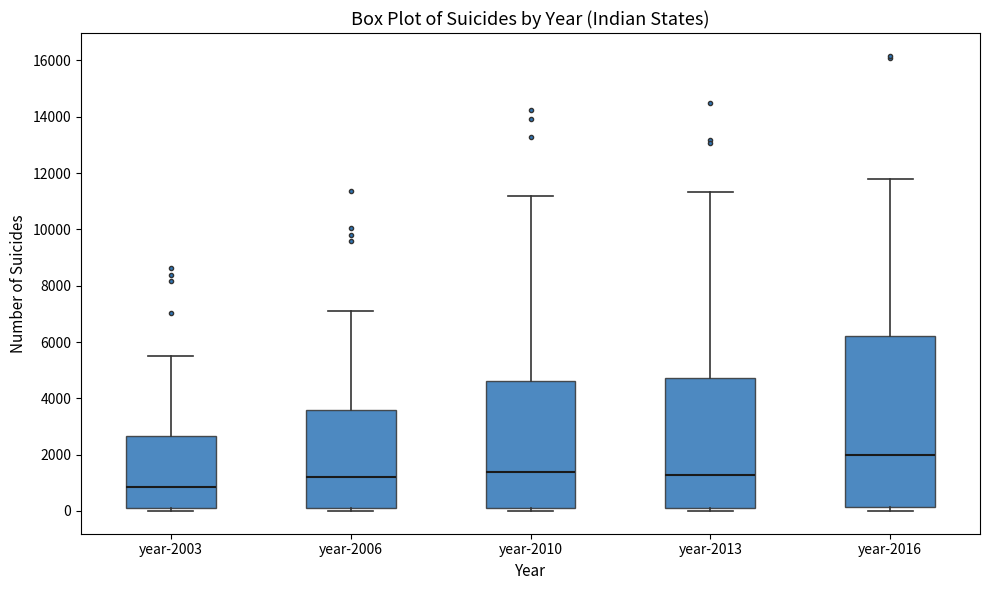

Which box is the tallest, from its lower edge to its upper edge?

year-2016